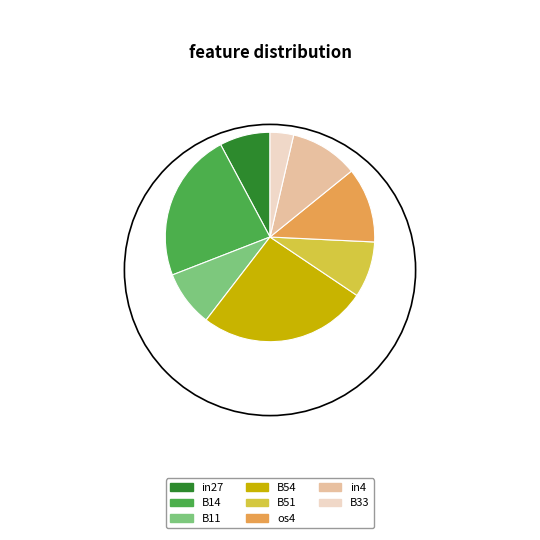

Which category has the biggest portion of the pie?

B54